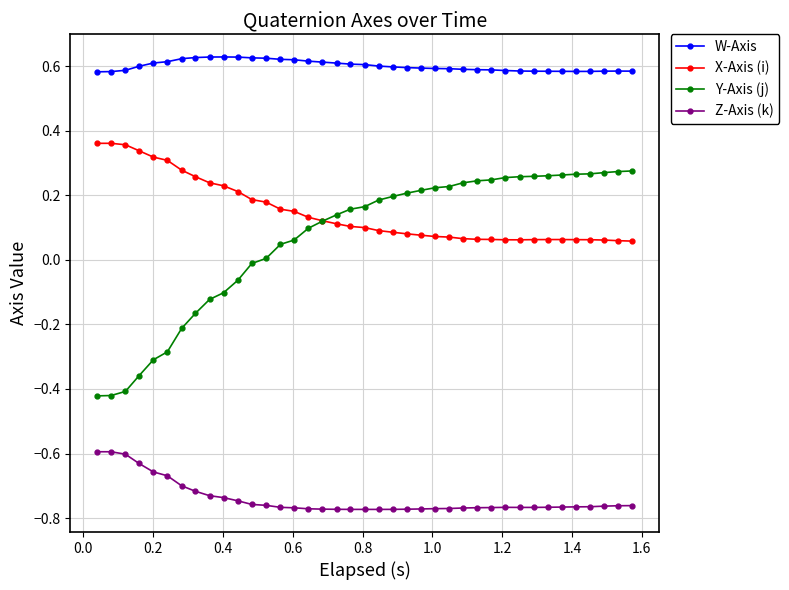

Which series has the largest range (max minus min)?

Y-Axis (j)